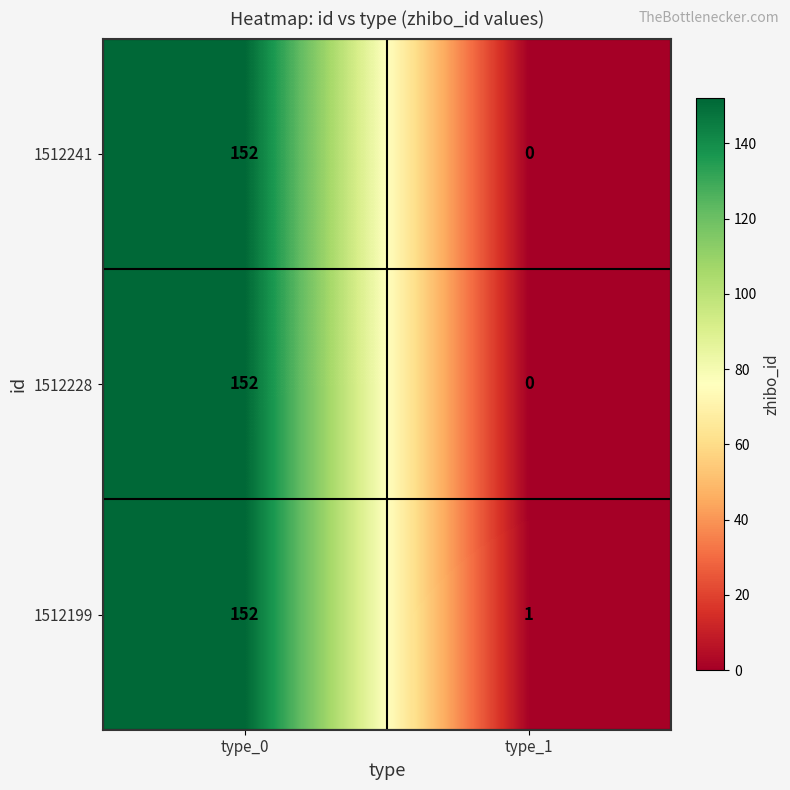

List the labels in order of 1512241 value, largest first.

type_0, type_1